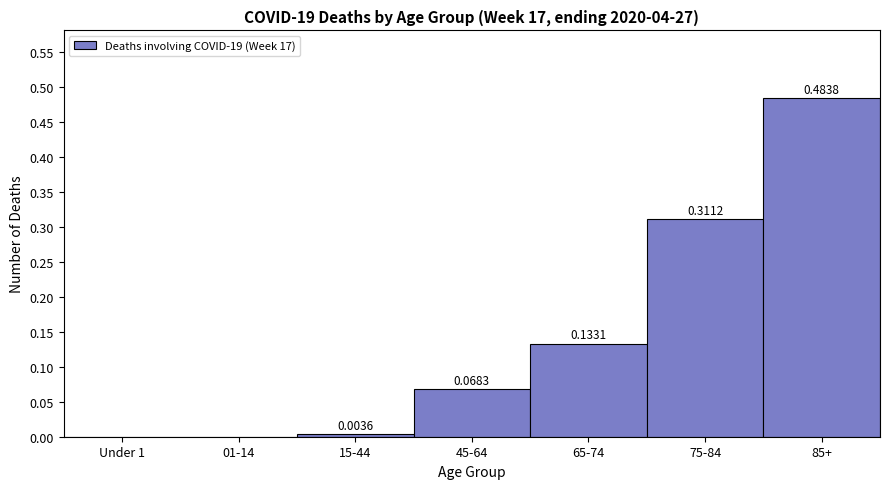

What is the sum of the values at 75-84 and 45-64?

0.4